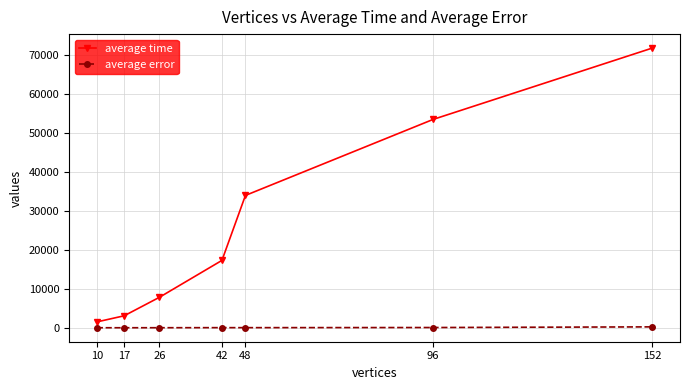

True or false: average time and average error intersect in this chart.

False